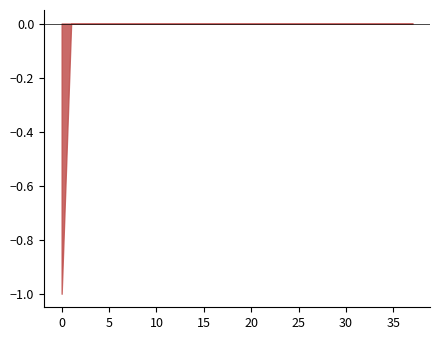

Rank the categories by value from lowest to highest.

0, 1, 2, 3, 4, 5, 6, 7, 8, 9, 11, 12, 13, 14, 15, 19, 20, 21, 22, 23, 24, 25, 26, 27, 28, 29, 30, 31, 32, 33, 34, 35, 36, 37, 10, 16, 17, 18